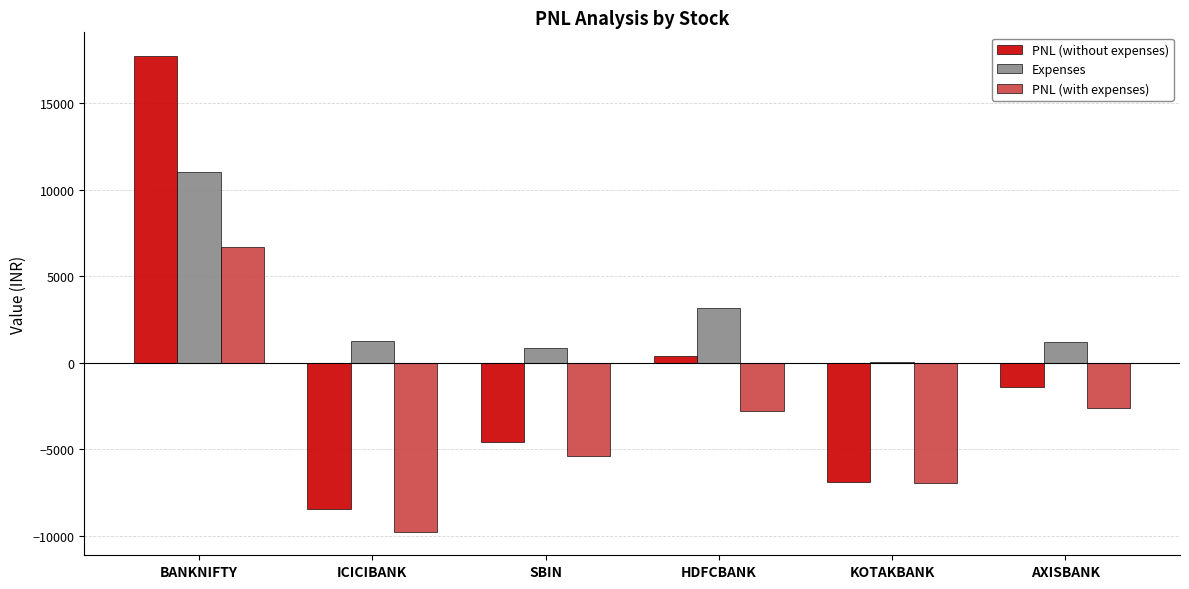

Between HDFCBANK and KOTAKBANK, which series saw the biggest shift?

PNL (without expenses)